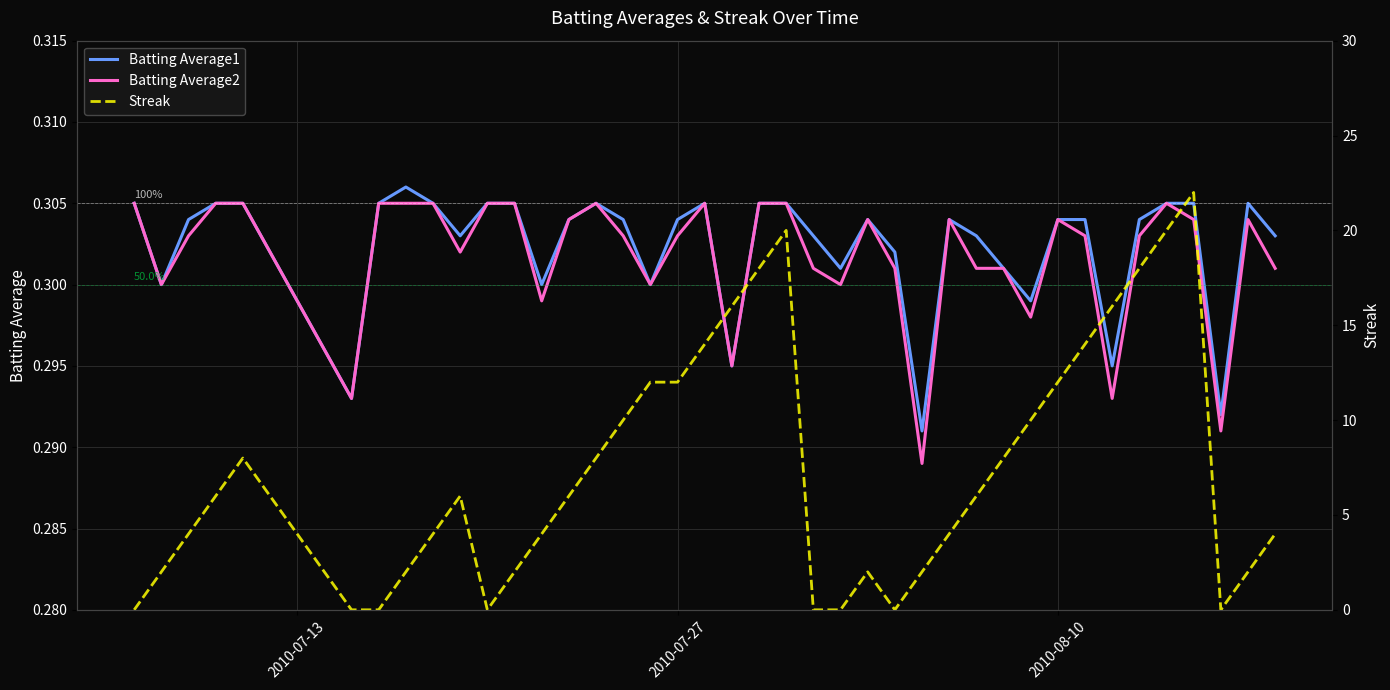

Is it true that Batting Average2 equals 0.3 at 2010-08-10?

True